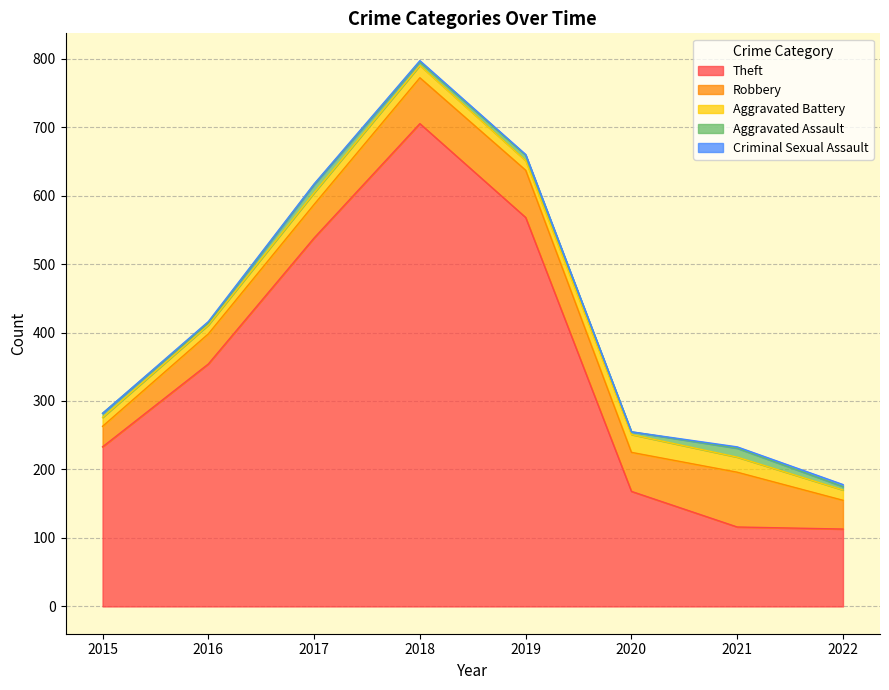

Read the Criminal Sexual Assault value at 2022.

3